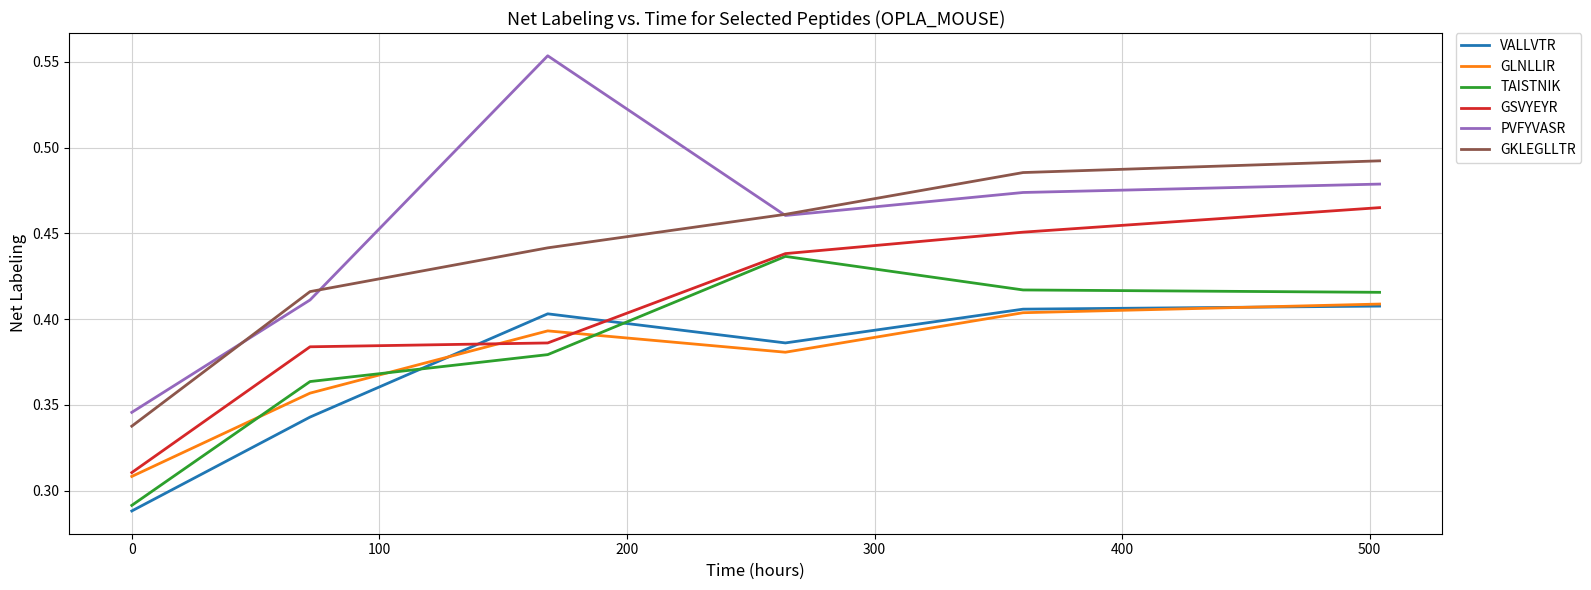

How many categories are shown in the chart?

6